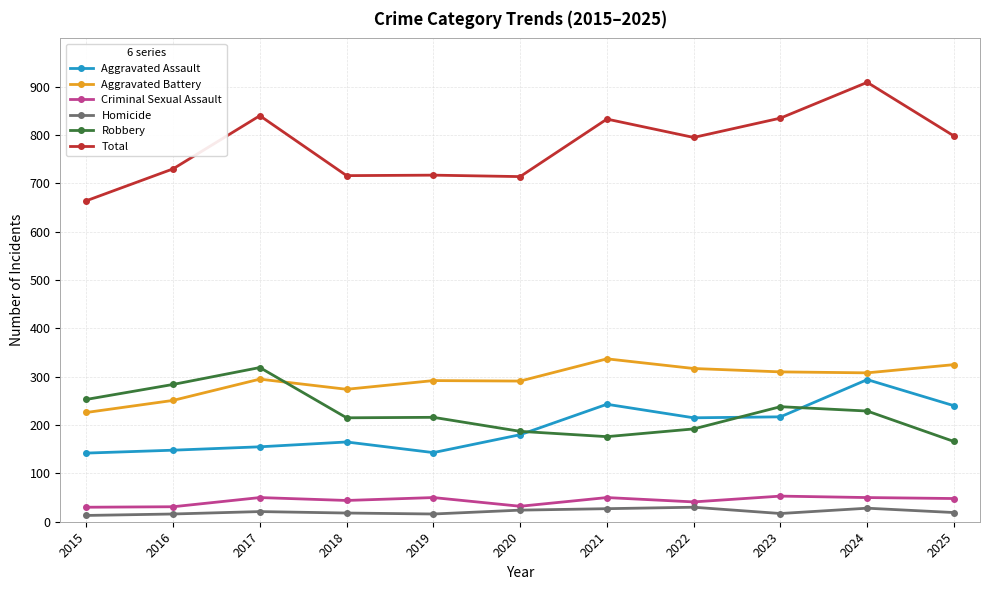

What is the lowest value of the Total series?

664